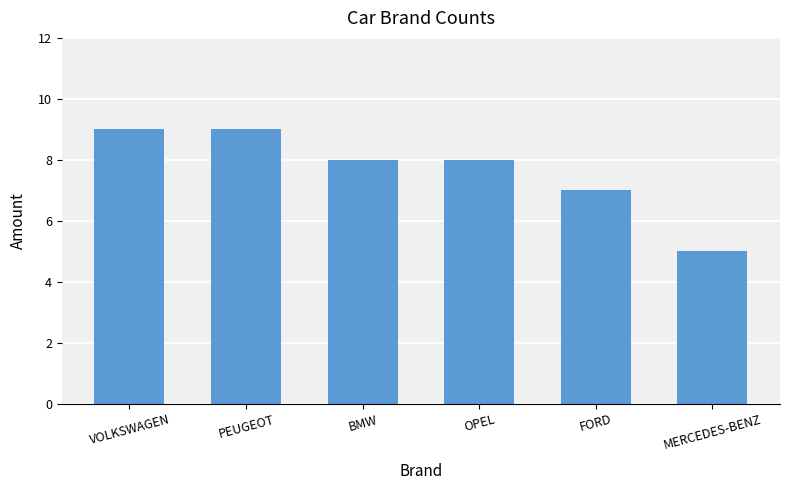

True or false: the data shows 3 at PEUGEOT.

False